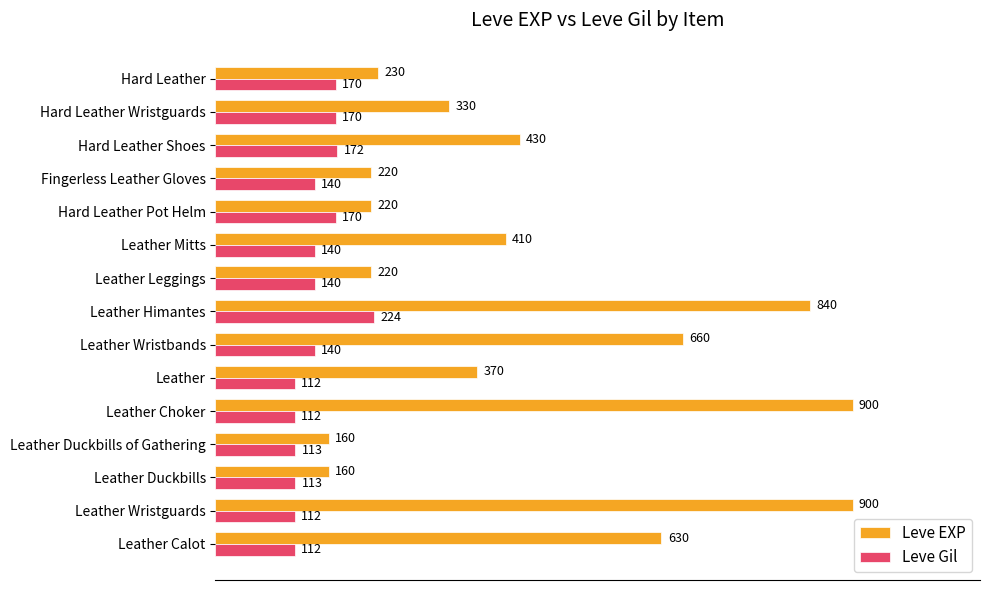

The Leve Gil series shows 244 at Leather Leggings. True or false?

False